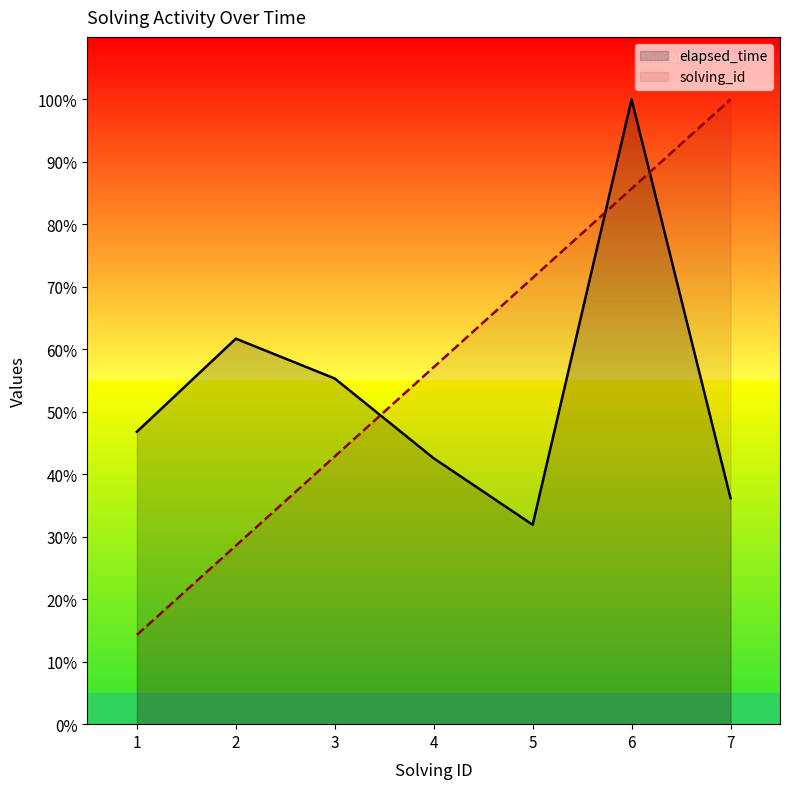

The solving_id series shows 7.5 at 1. True or false?

False